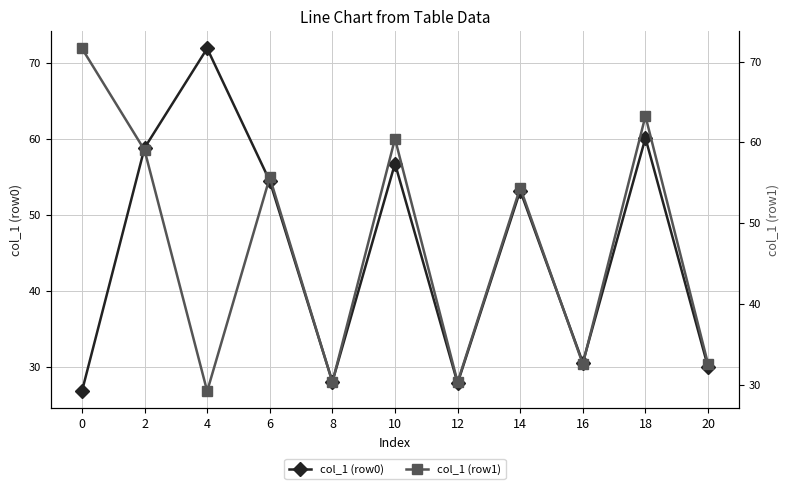

Where do col_1 (row1) and col_1 (row0) first cross each other?

2 and 4